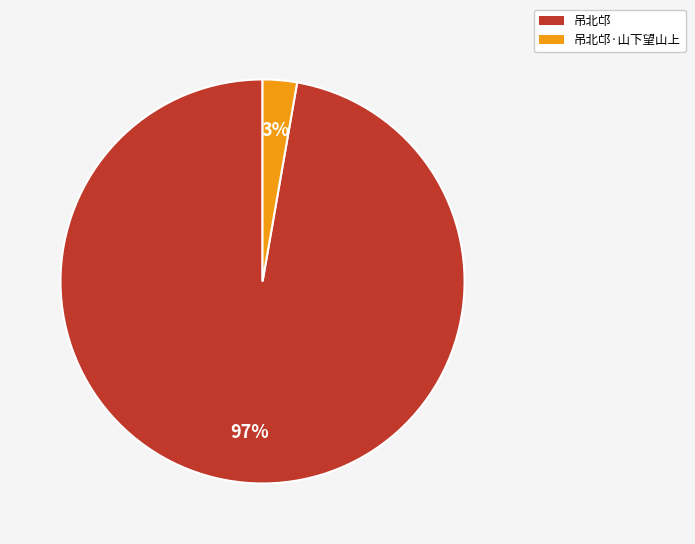

What percentage is the 吊北邙·山下望山上 slice, to the nearest percent?

3%